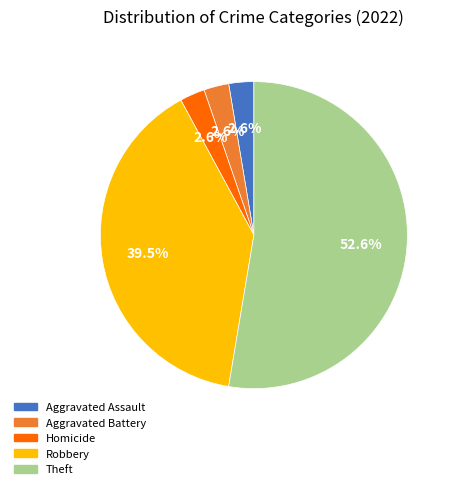

What is the largest slice in the pie chart?

Theft